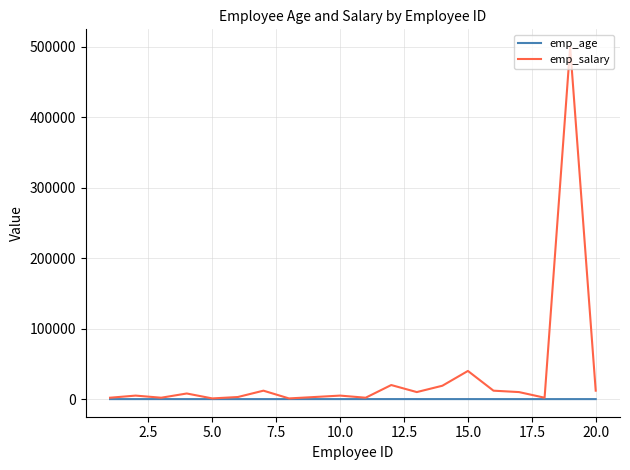

Which series has the largest range (max minus min)?

emp_salary